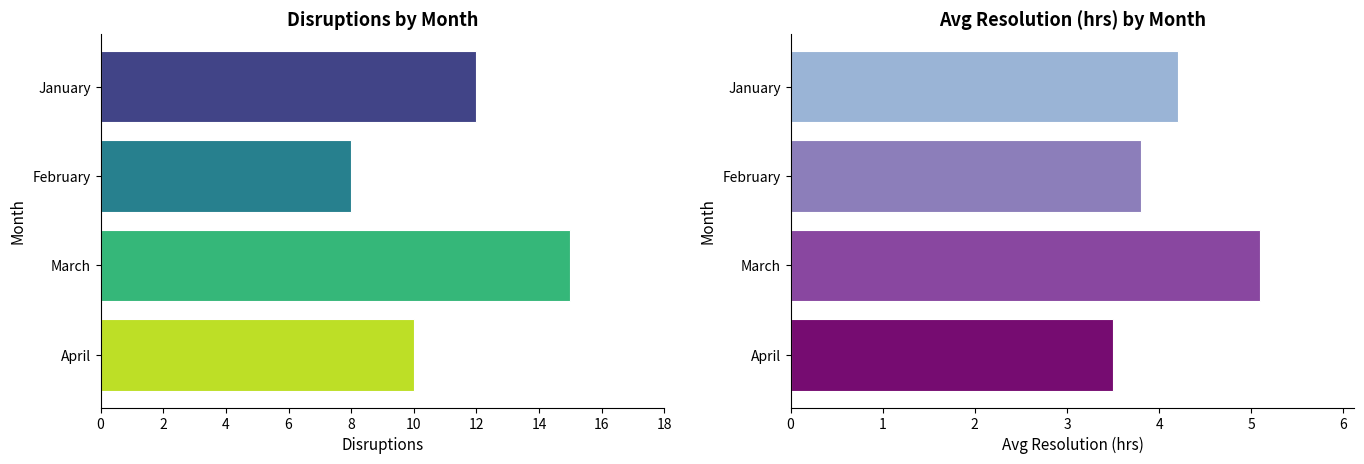

List the series in order of their peak value, lowest first.

Avg Resolution (hrs), Disruptions